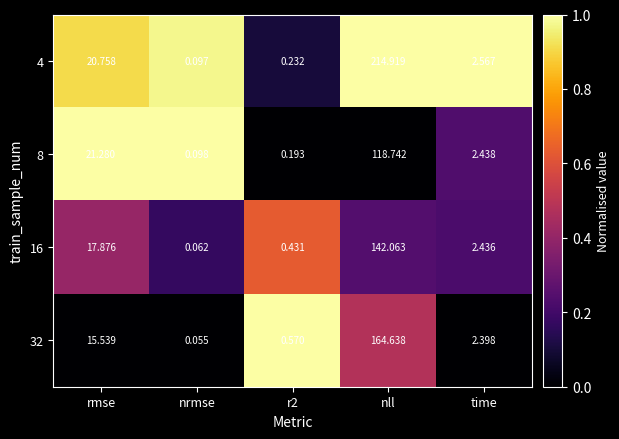

Which category has the lowest value across all series?

nrmse